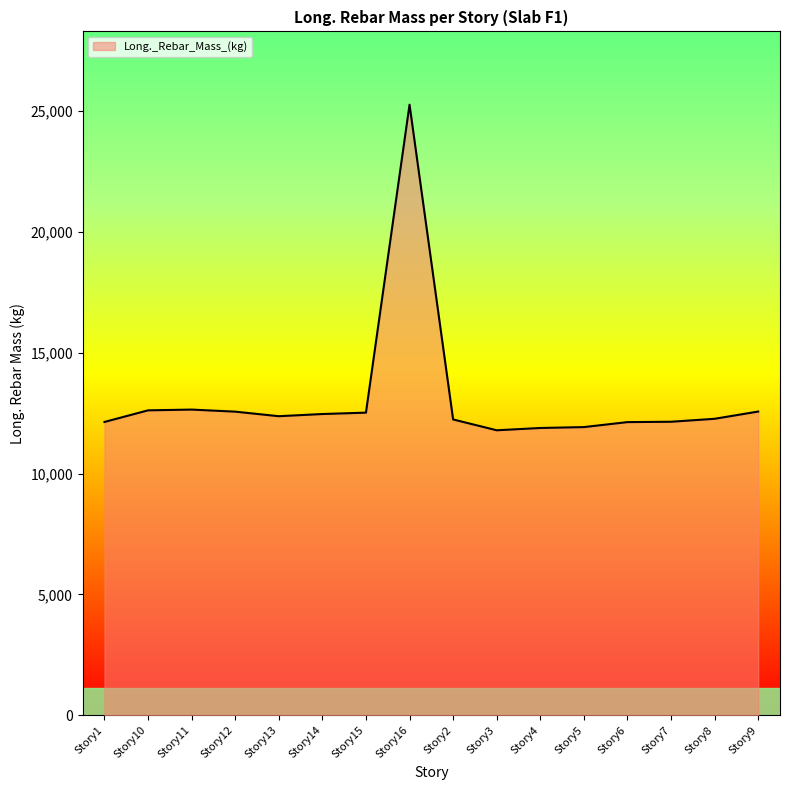

Is it true that the value at Story12 is 12557.3?

True